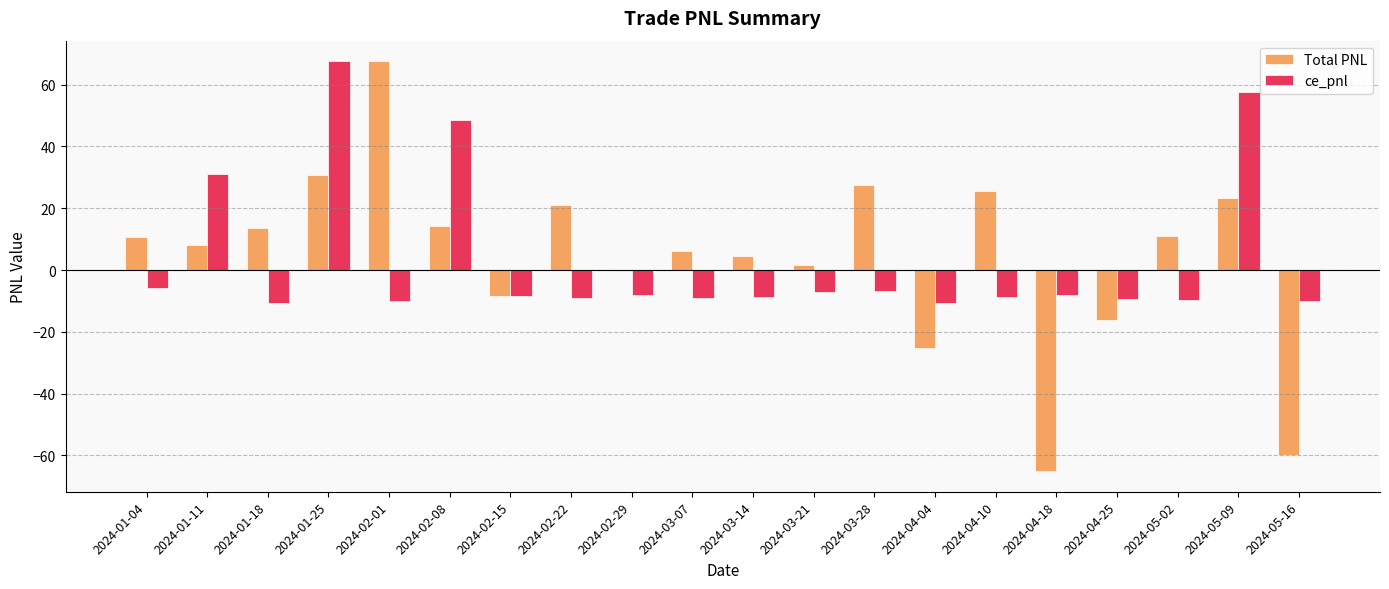

Between 2024-04-04 and 2024-05-09, which series saw the biggest shift?

ce_pnl